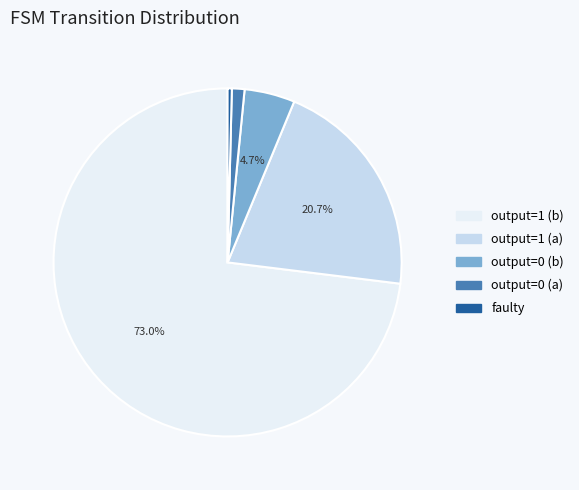

What portion of the pie excludes output=1 (b)?

27.0%